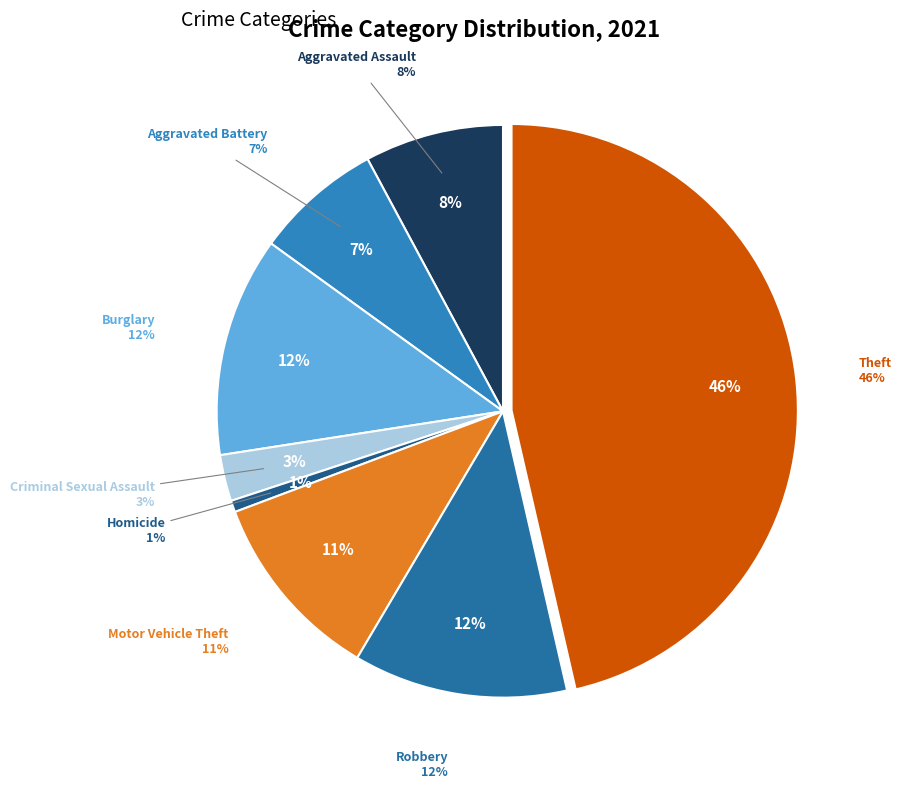

What percentage do Criminal Sexual Assault and Motor Vehicle Theft together represent?

13.4%